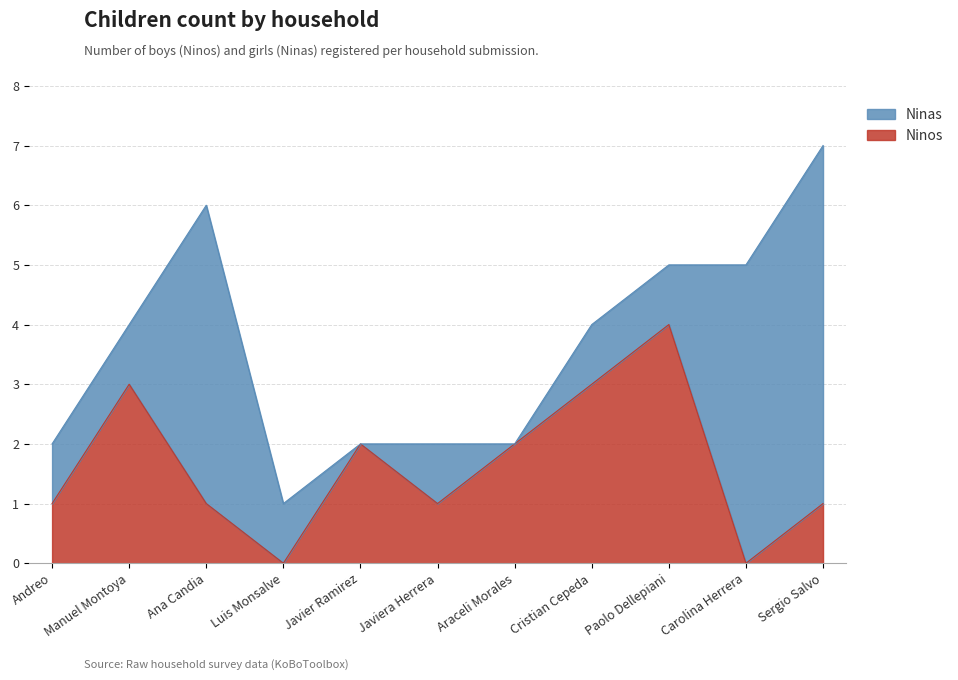

Count the values in the range 1 to 3.

8